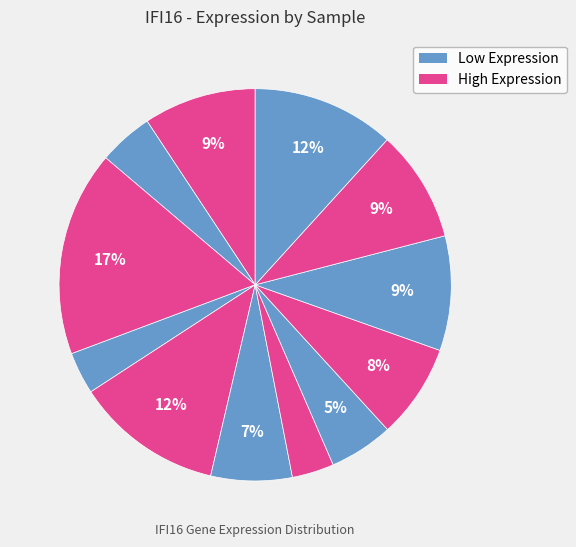

To the nearest percent, what is the average slice percentage?

8%